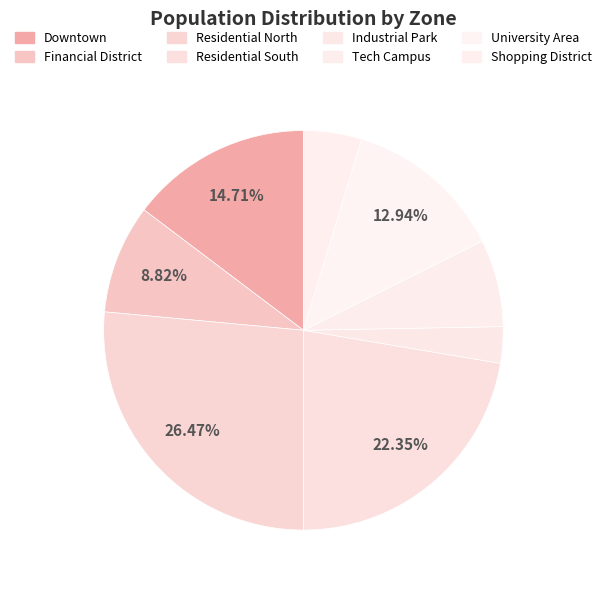

Rank the categories by value from highest to lowest.

Residential North, Residential South, Downtown, University Area, Financial District, Tech Campus, Shopping District, Industrial Park